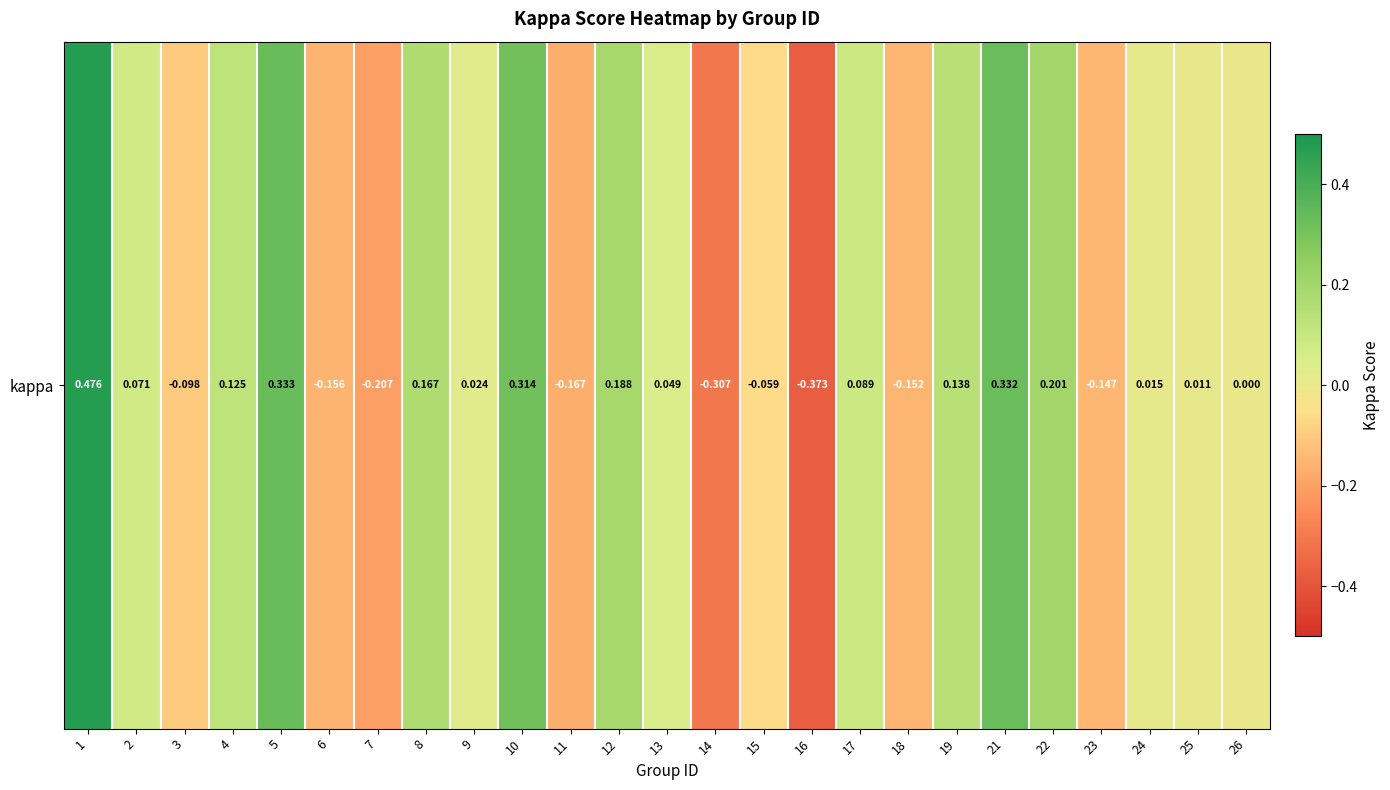

Which label corresponds to the largest value in the chart?

1